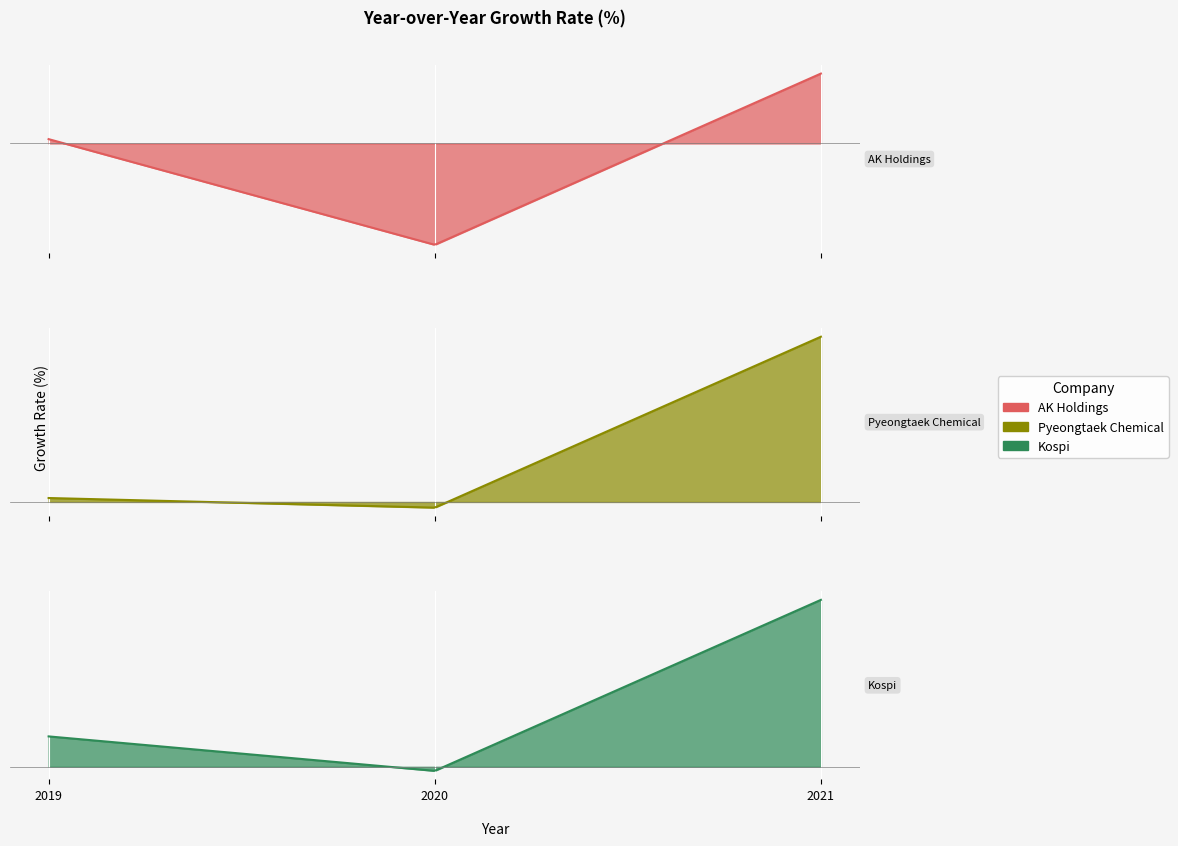

At which category does the chart reach its peak across all series?

2021